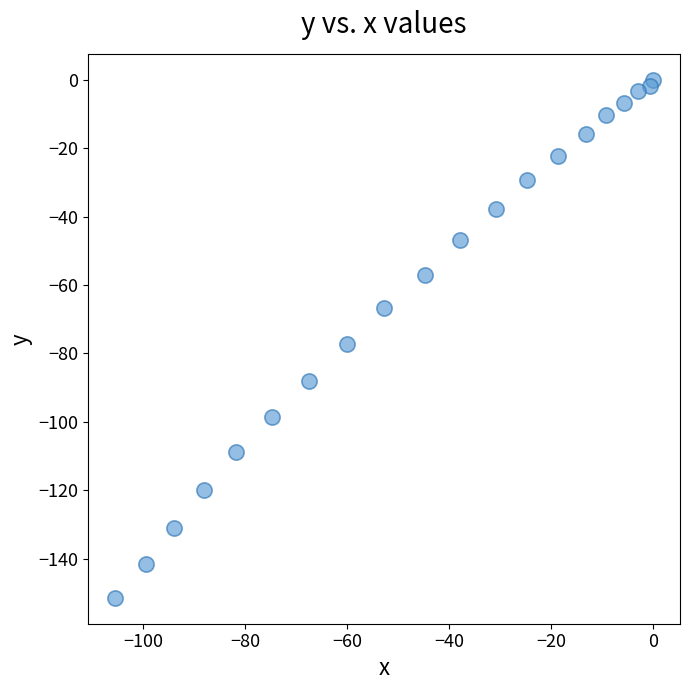

What Y value in the scatter plot is closest to -75?

-77.2